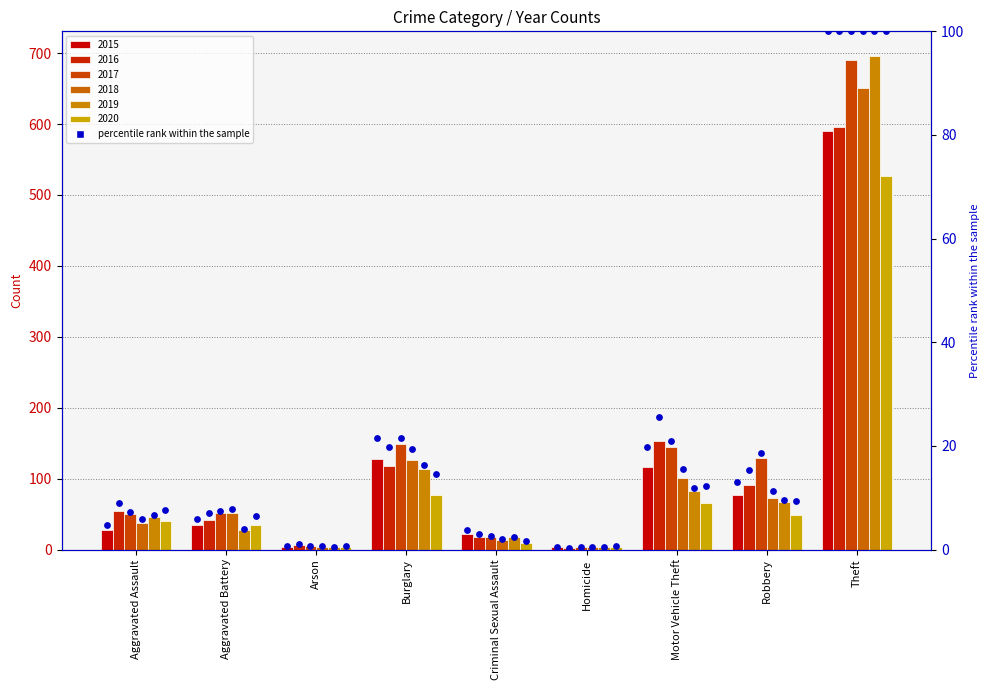

What is the change in value from Burglary to Criminal Sexual Assault?

-17.8